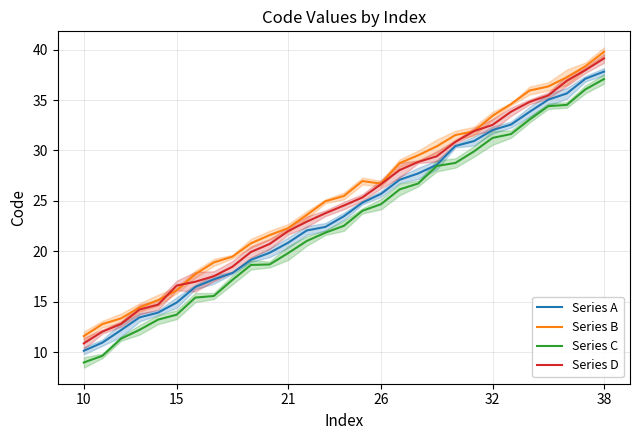

True or false: Series C and Series B cross at least once.

False